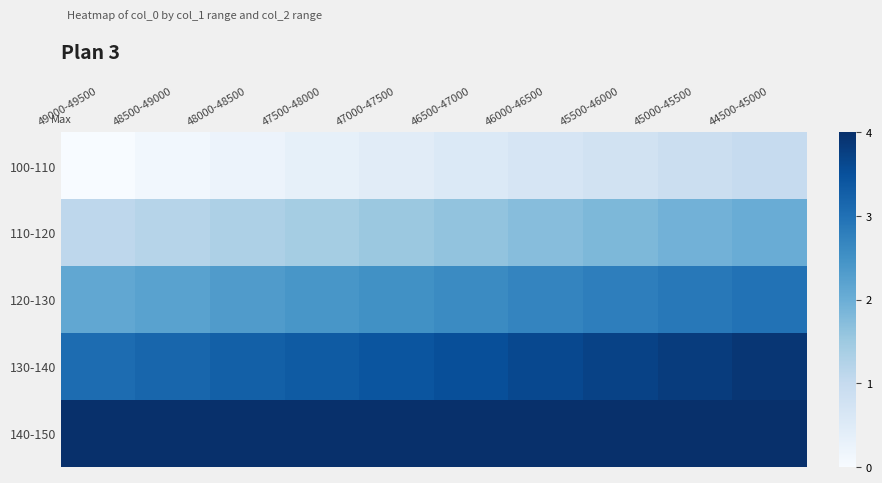

How many categories are shown in the chart?

10